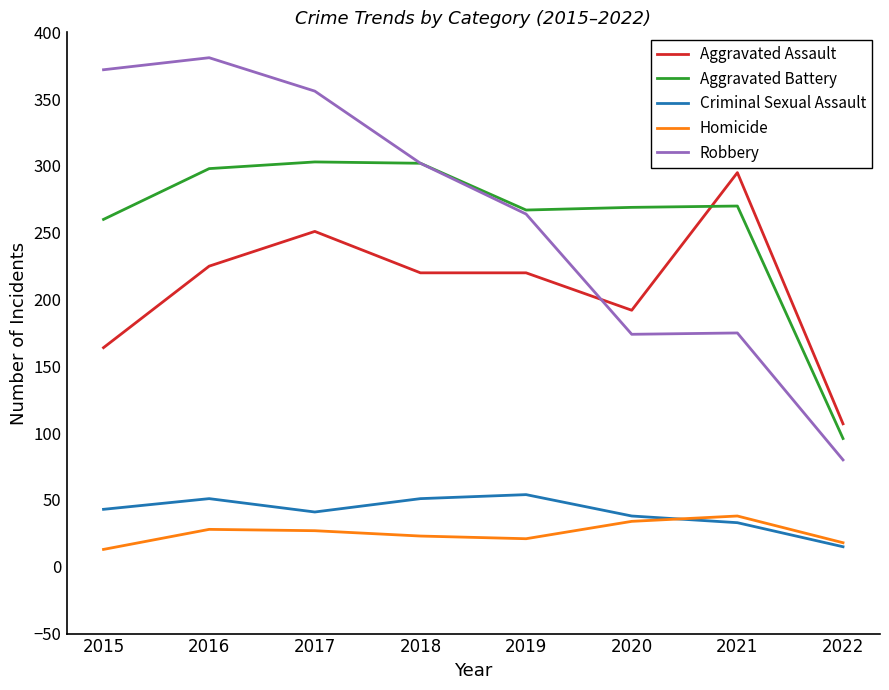

Where does the Aggravated Battery series first go above 270?

2016